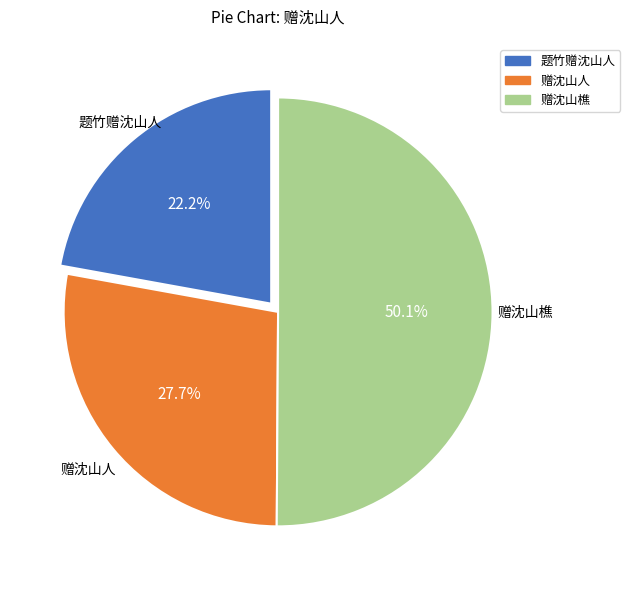

To the nearest percent, what portion does 题竹赠沈山人 represent?

22%